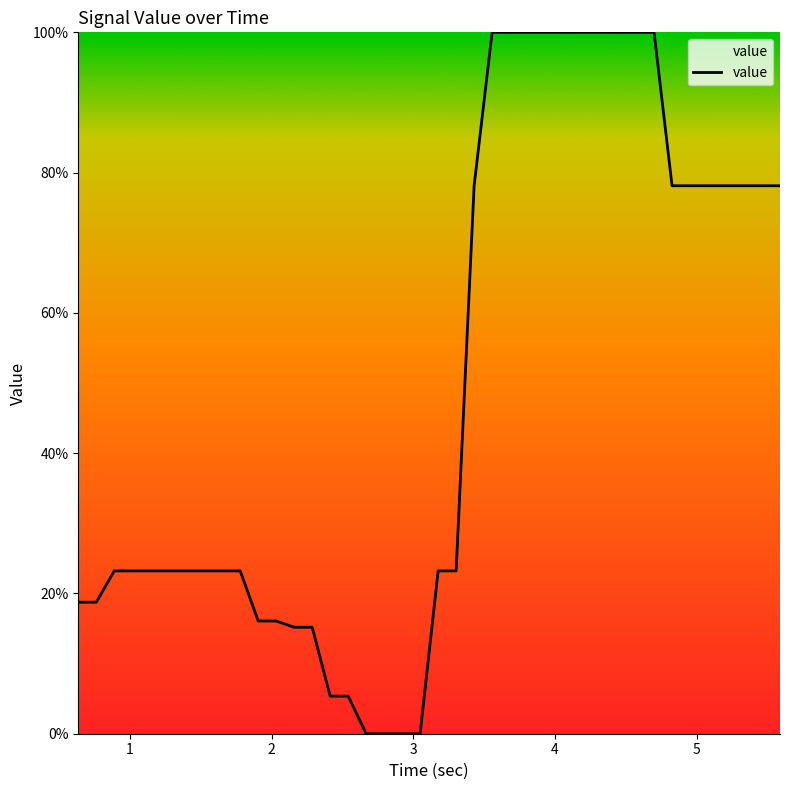

What is the difference between the maximum and minimum values?

100.0